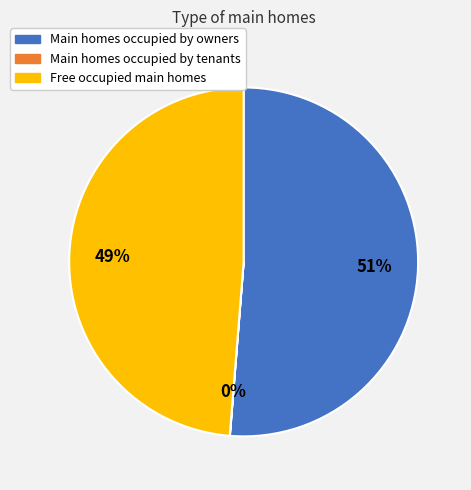

To the nearest percent, what is the average slice percentage?

33%